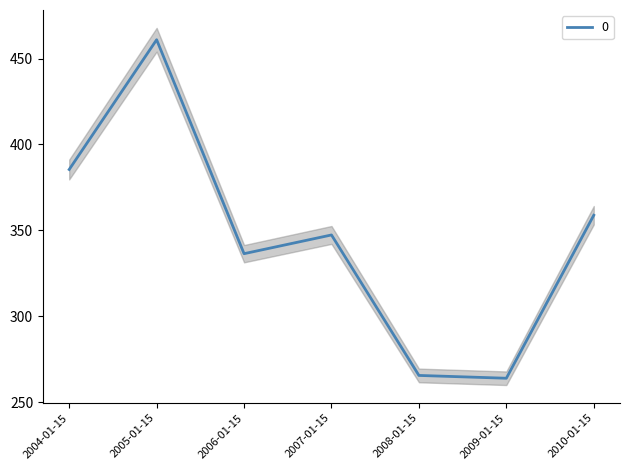

What is the ratio of the value at 2009-01-15 to the value at 2008-01-15?

1.0